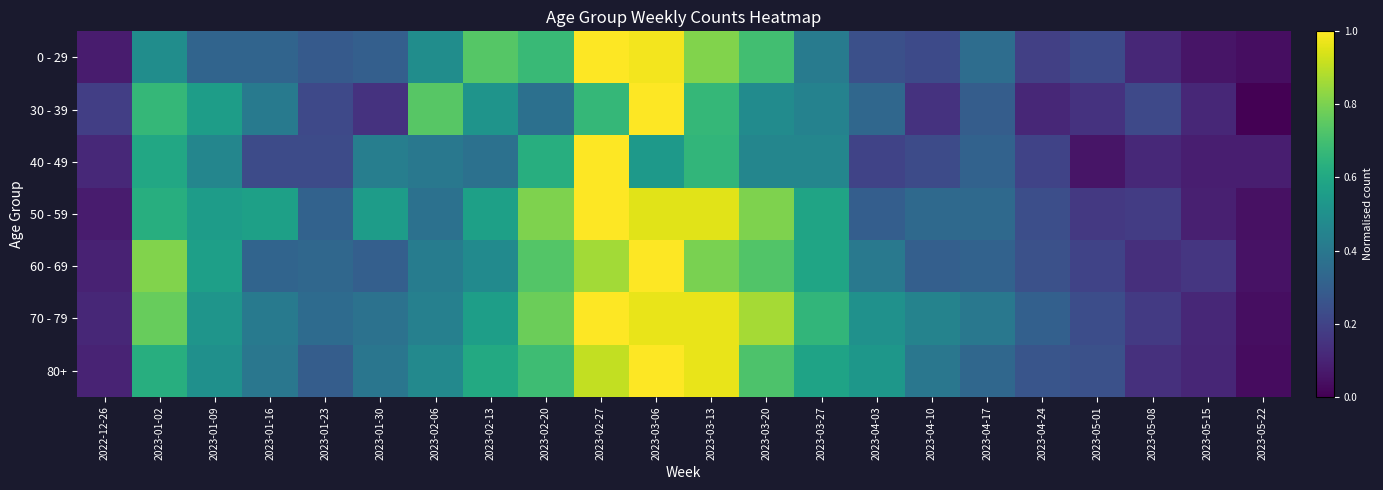

What is the greatest value displayed?

1.0